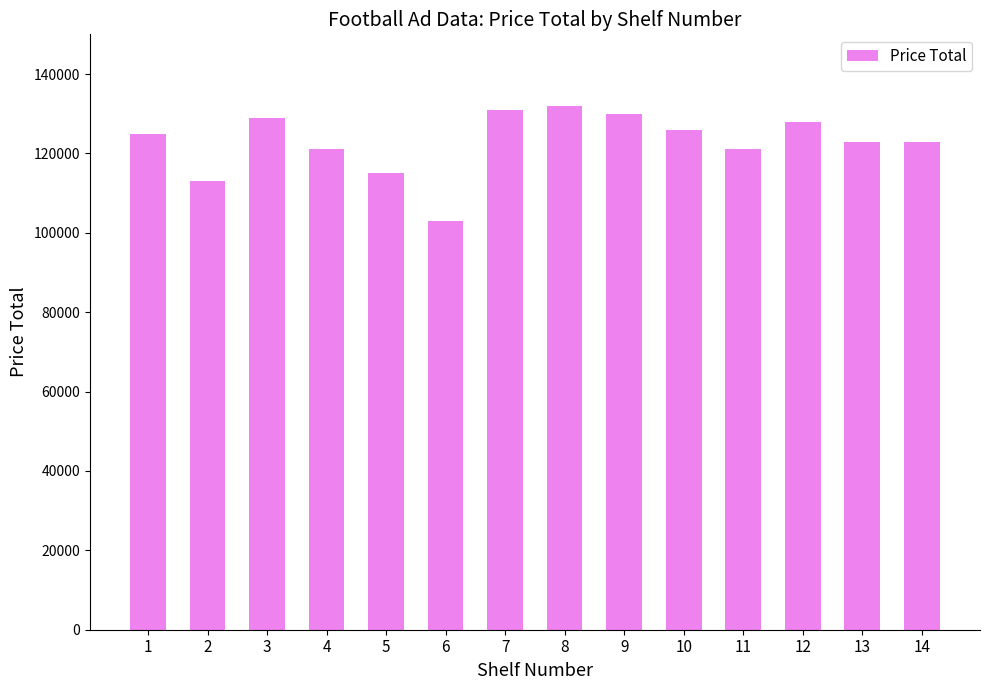

How many bars are there in total?

14